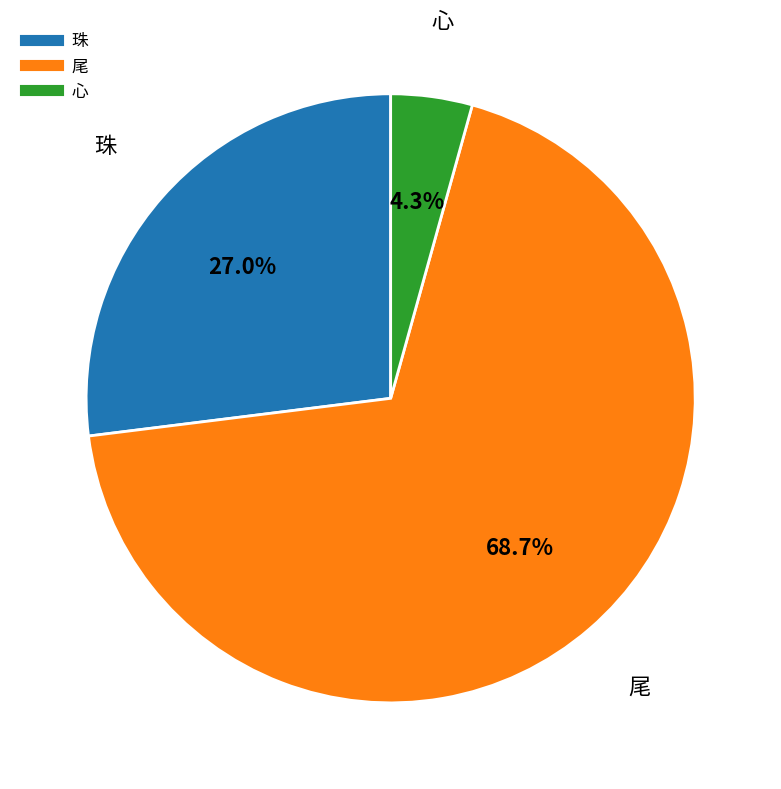

Does any single category account for the majority?

Yes